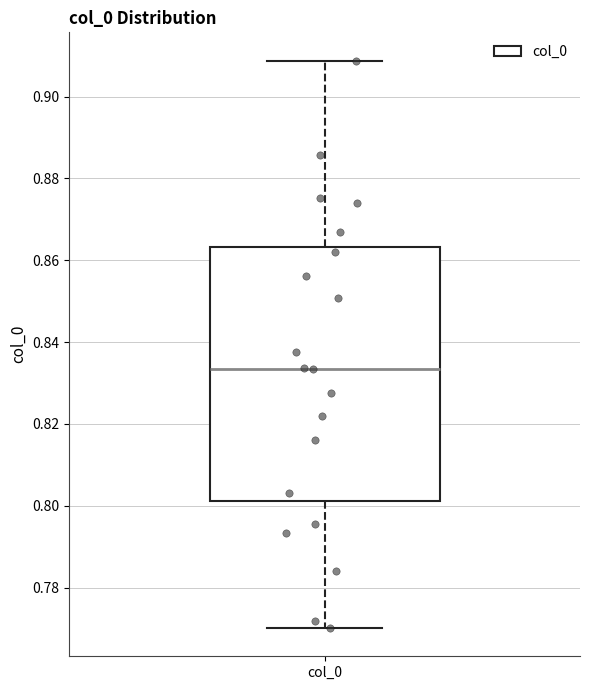

Read this box plot against the y-axis: the position of the median line, the range covered by the box, and the ends of both whiskers. The values are not printed on the chart, so give them approximately, as read against the axis.

median 0.834, box 0.802 to 0.864, whiskers 0.770 to 0.908